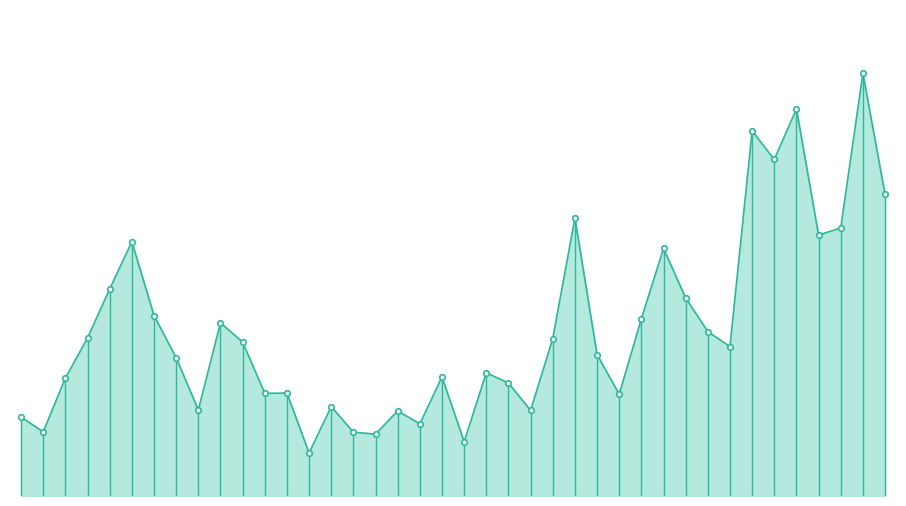

Reading left to right, list all the values displayed in this chart.

3145501	2557300	4700959	6298188	8250100	10133437	7190944	5510775	3428500	6900951	6135610	4089600	4103743	1715300	3562400	2543301	2466000	3393200	2874300	4744300	2162500	4911911	4502700	3412010	6271850	11077101	5634764	4053700	7064151	9865519	7893947	6552615	5957651	14553630	13410702	15425708	10400300	10679975	16845400	12018150